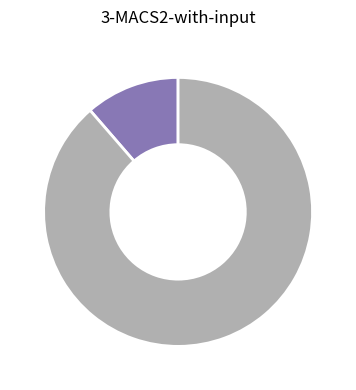

Count the number of slices in the pie.

2